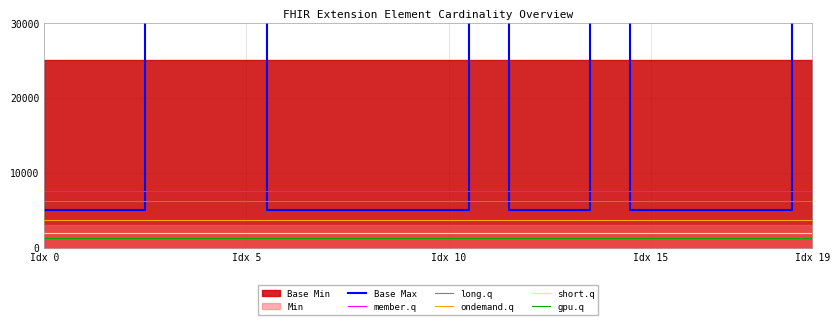

Which series has the largest range (max minus min)?

Base Max